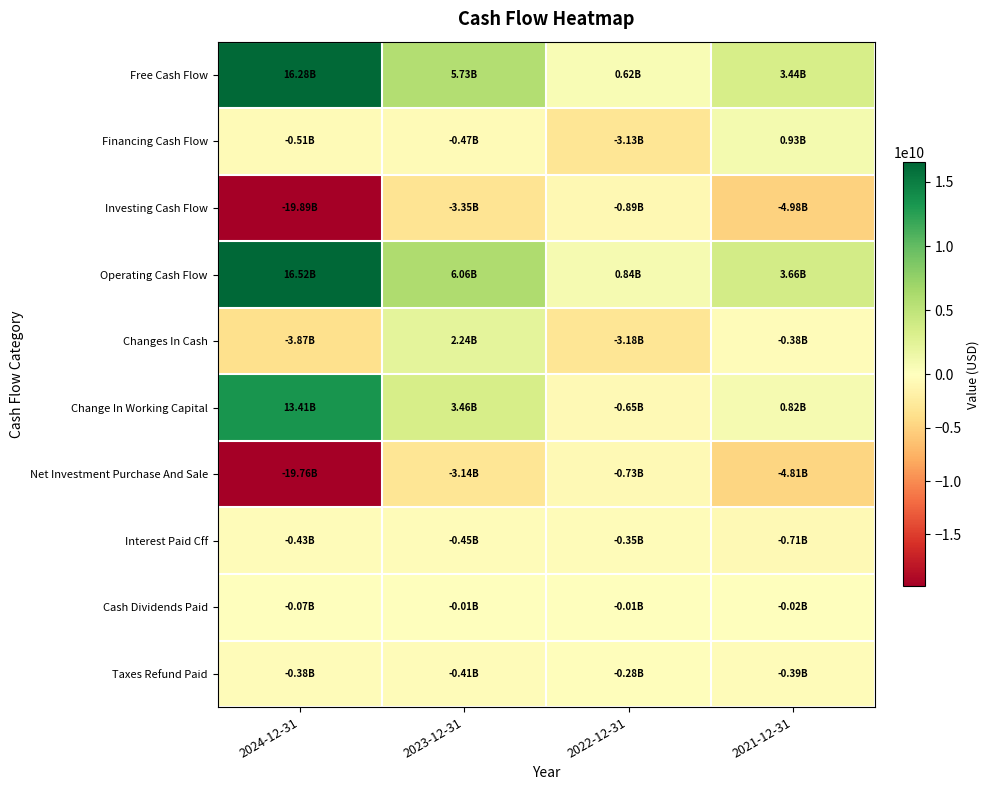

Reading left to right, list all the values displayed in this chart.

Free Cash Flow: 2024-12-31=16282974000	2023-12-31=5734890000	2022-12-31=620180000	2021-12-31=3442825000
Financing Cash Flow: 2024-12-31=-511205000	2023-12-31=-469215000	2022-12-31=-3128178000	2021-12-31=932280000
Investing Cash Flow: 2024-12-31=-19886476000	2023-12-31=-3346778000	2022-12-31=-890793000	2021-12-31=-4980699000
Operating Cash Flow: 2024-12-31=16524439000	2023-12-31=6055393000	2022-12-31=840962000	2021-12-31=3663997000
Changes In Cash: 2024-12-31=-3873242000	2023-12-31=2239400000	2022-12-31=-3178009000	2021-12-31=-384422000
Change In Working Capital: 2024-12-31=13413228000	2023-12-31=3458772000	2022-12-31=-647882000	2021-12-31=816660000
Net Investment Purchase And Sale: 2024-12-31=-19758163000	2023-12-31=-3138110000	2022-12-31=-730647000	2021-12-31=-4807323000
Interest Paid Cff: 2024-12-31=-433182000	2023-12-31=-454957000	2022-12-31=-345520000	2021-12-31=-706728000
Cash Dividends Paid: 2024-12-31=-74926000	2023-12-31=-14827000	2022-12-31=-14975000	2021-12-31=-23199000
Taxes Refund Paid: 2024-12-31=-378085000	2023-12-31=-411481000	2022-12-31=-282587000	2021-12-31=-388343000